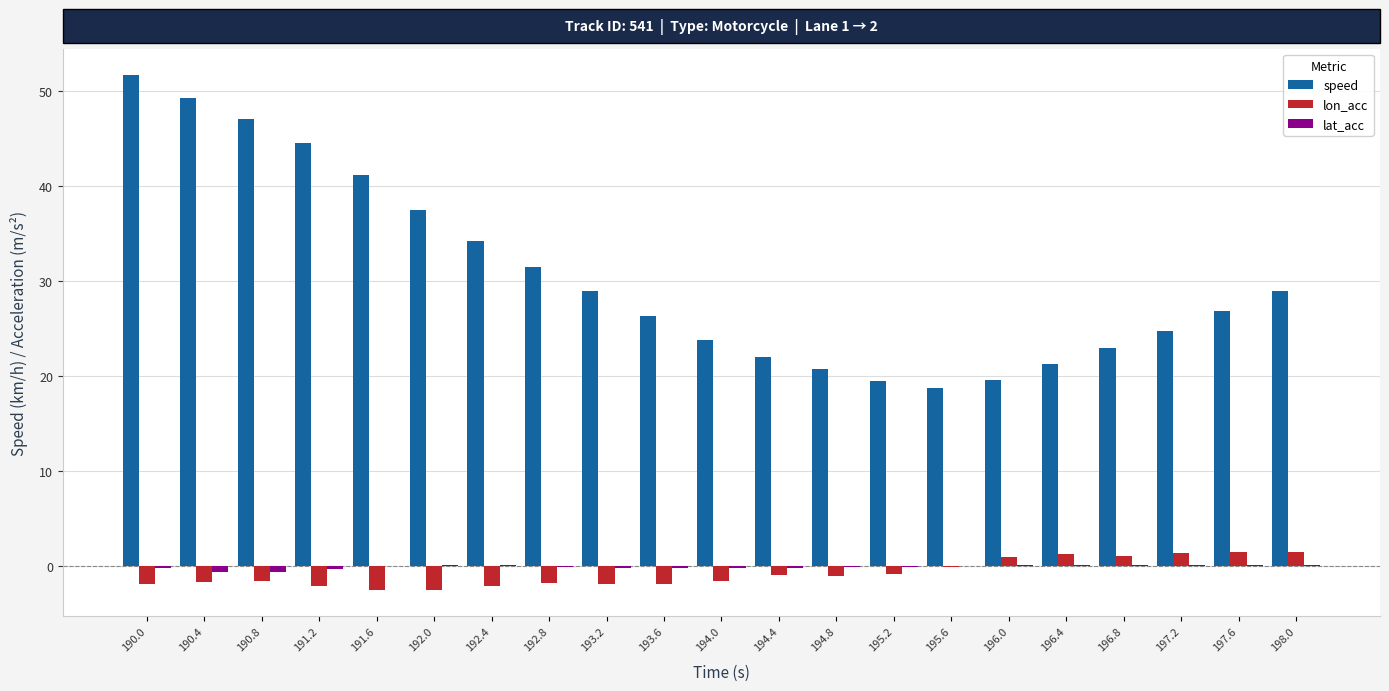

Where is speed nearest to the value 35?

192.4